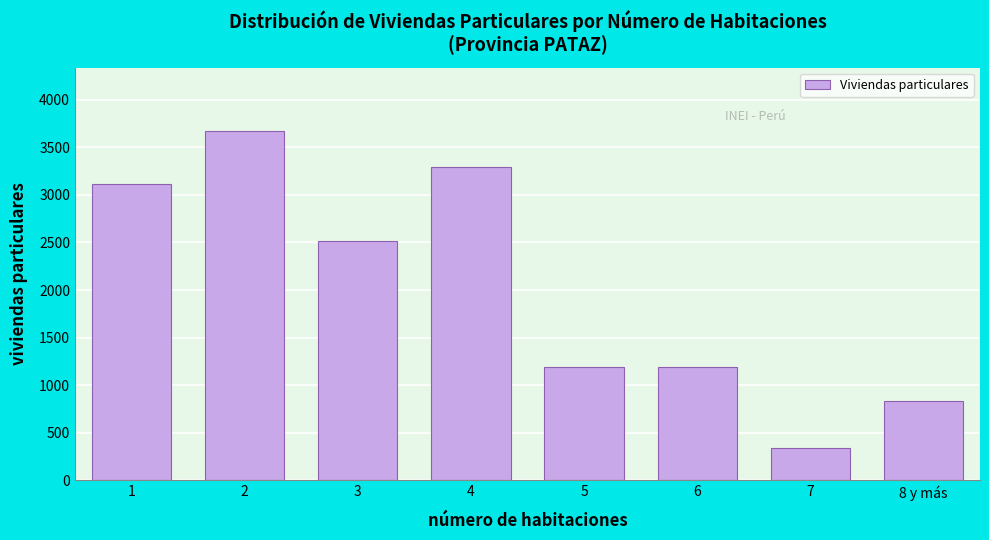

Reading left to right, extract all data points from this chart.

3112	3675	2517	3288	1188	1188	340	830